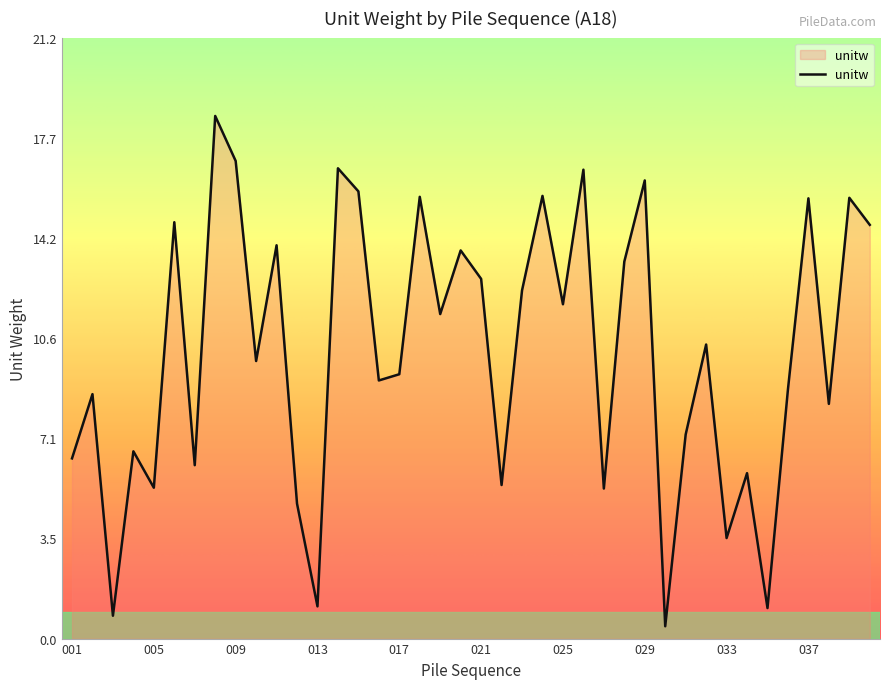

What is the greatest value displayed?

18.5